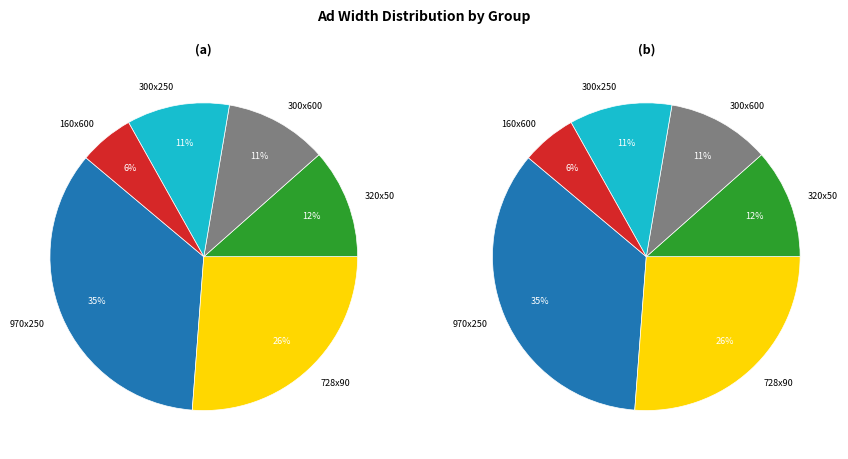

Which category has the smallest portion of the pie?

160x600 (prs)